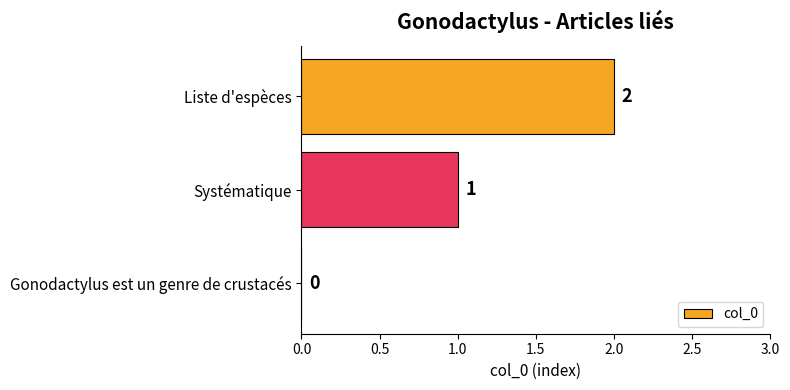

What is the sum of all values?

3